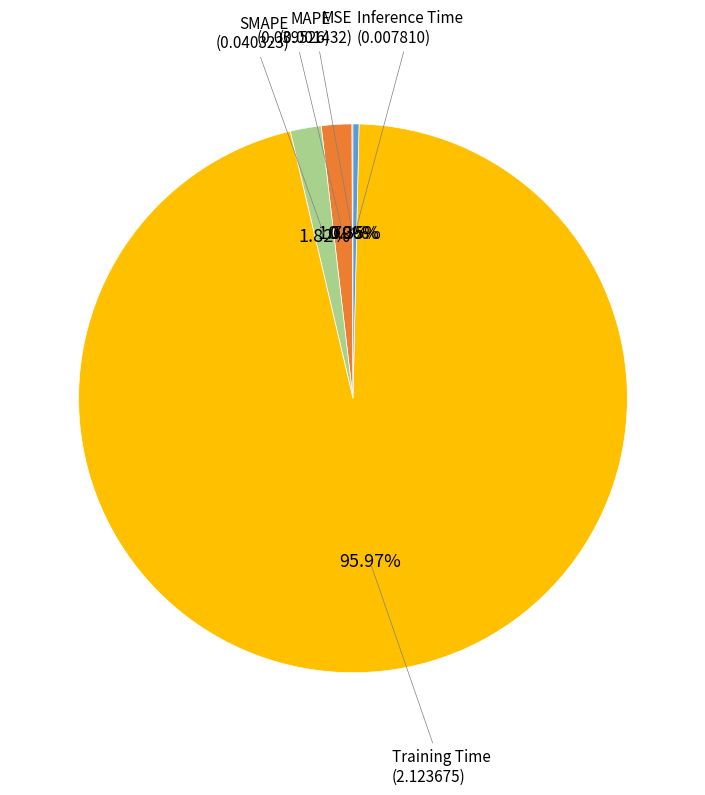

Is there a majority slice in this chart?

Yes